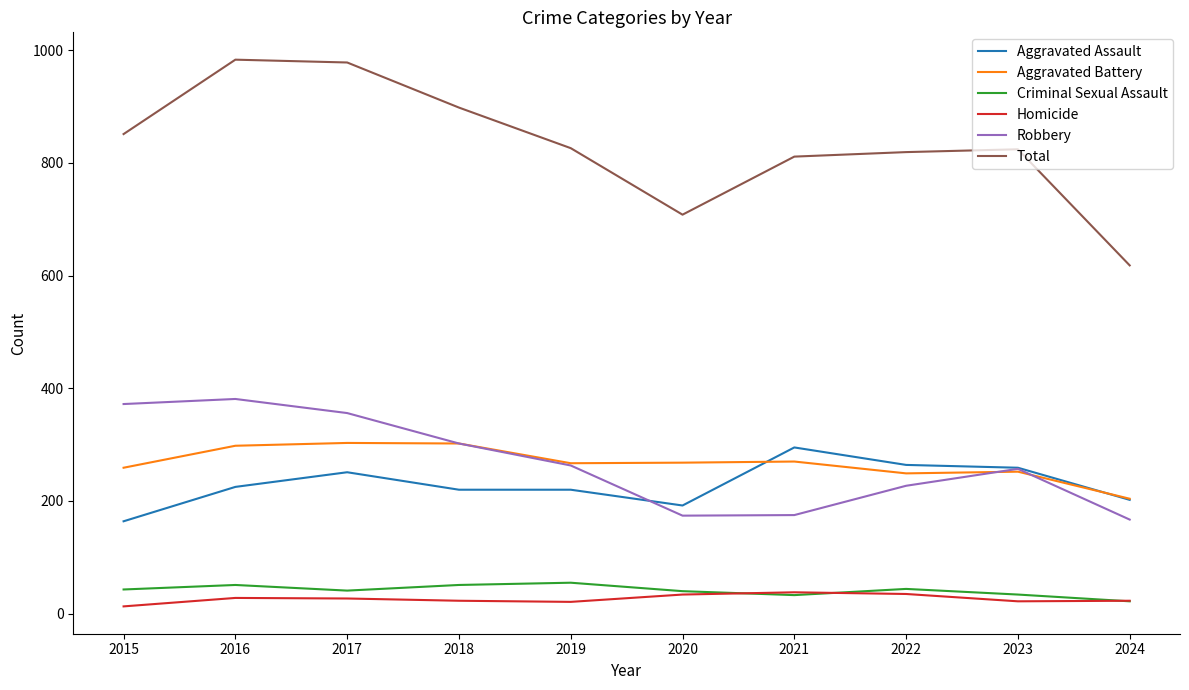

True or false: Robbery has a value of 451 at 2019.

False